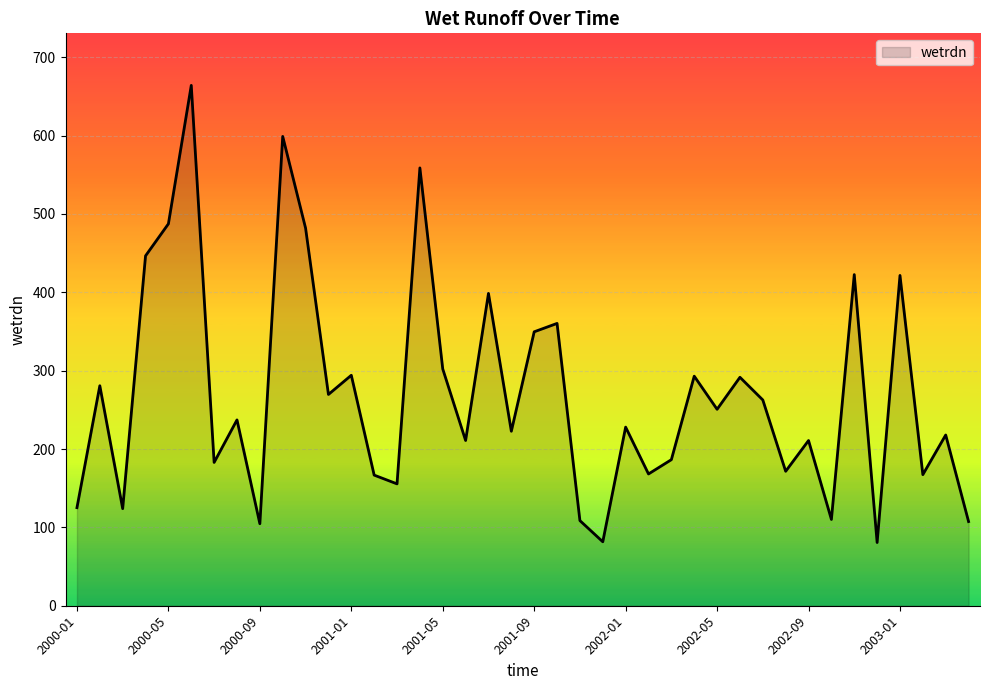

What is the minimum value shown in the chart?

80.7